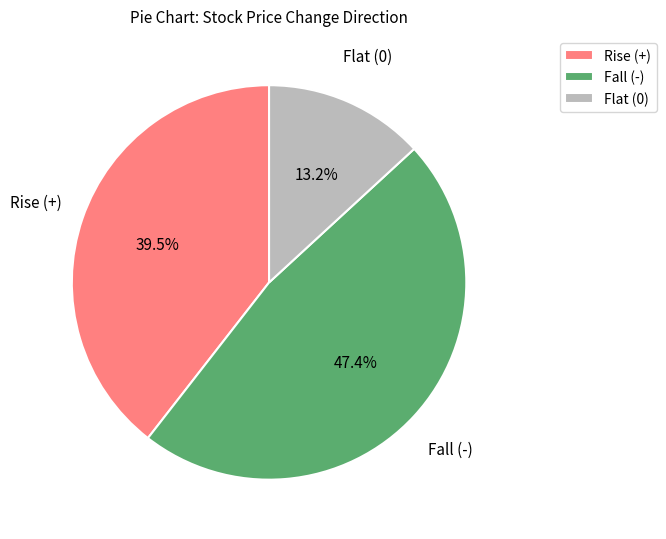

What portion of the pie excludes Rise (+)?

60.5%